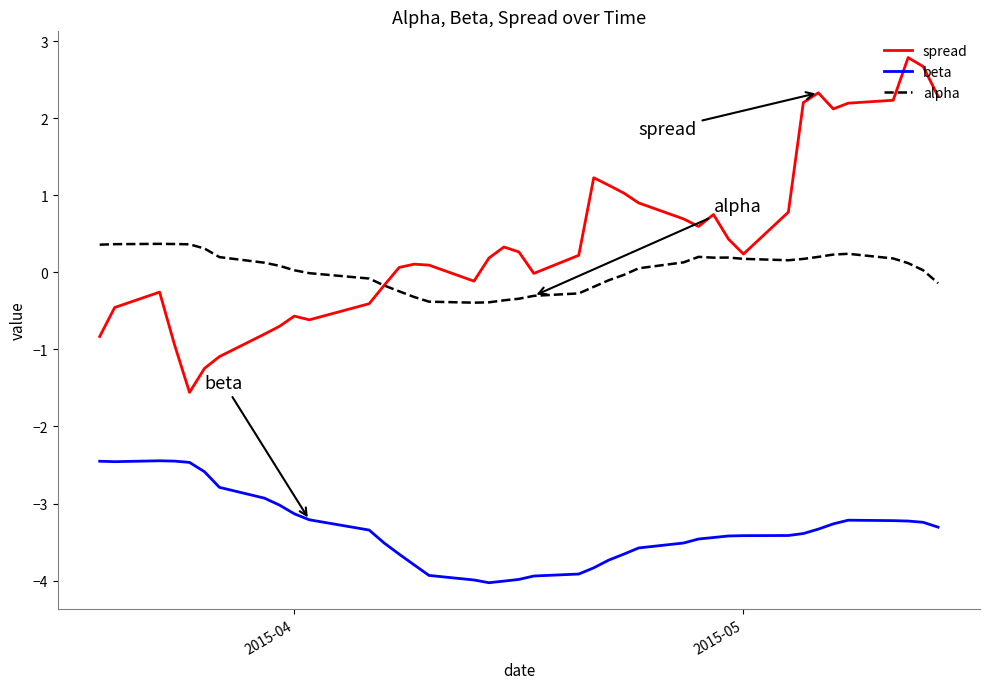

Rank the series by their maximum value, from highest to lowest.

spread, alpha, beta